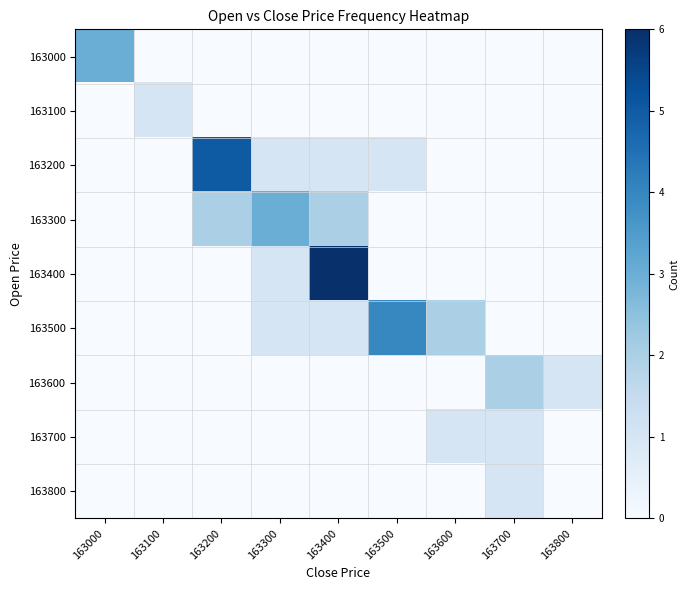

At 163300, list the series in order from smallest to largest.

163000, 163100, 163600, 163700, 163800, 163200, 163400, 163500, 163300